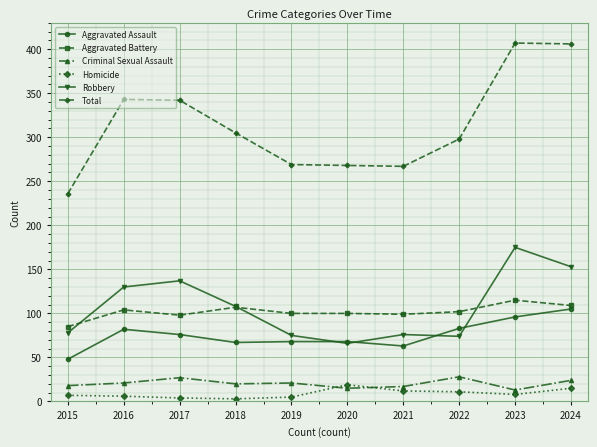

What is the minimum value shown in the chart?

3